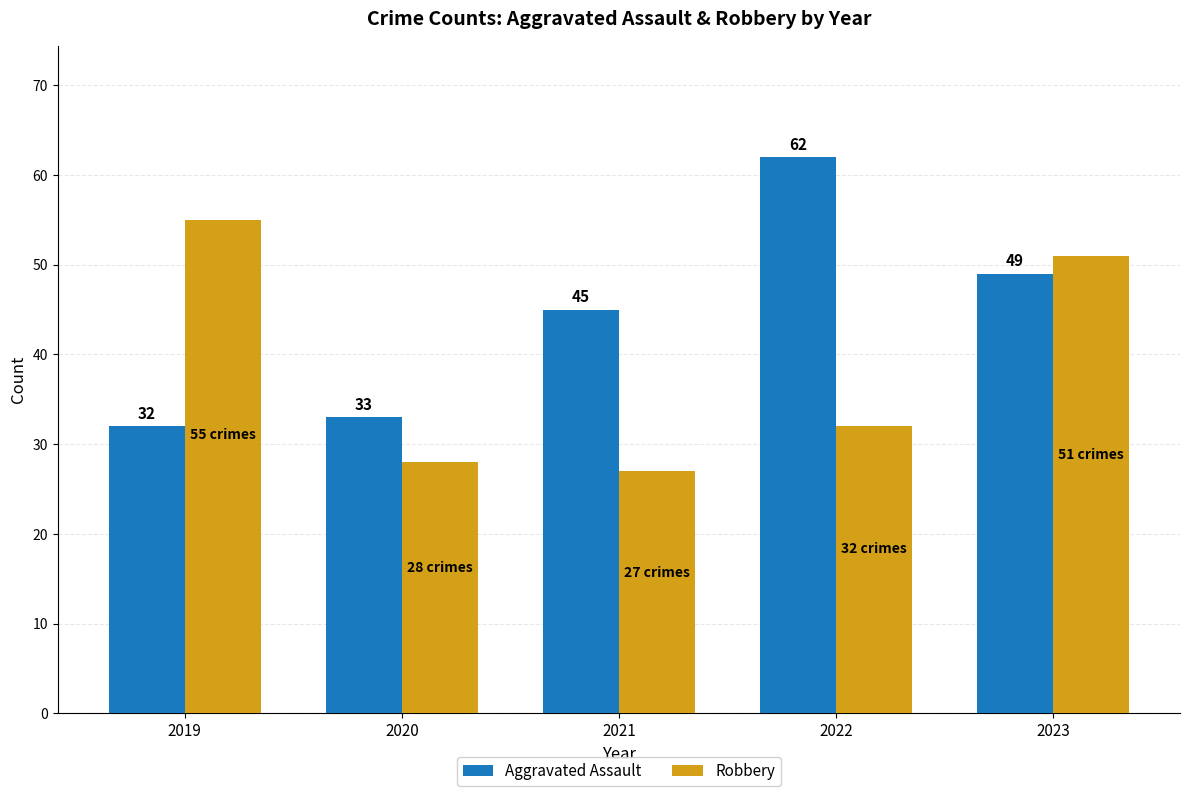

What is the maximum value for Aggravated Assault?

62